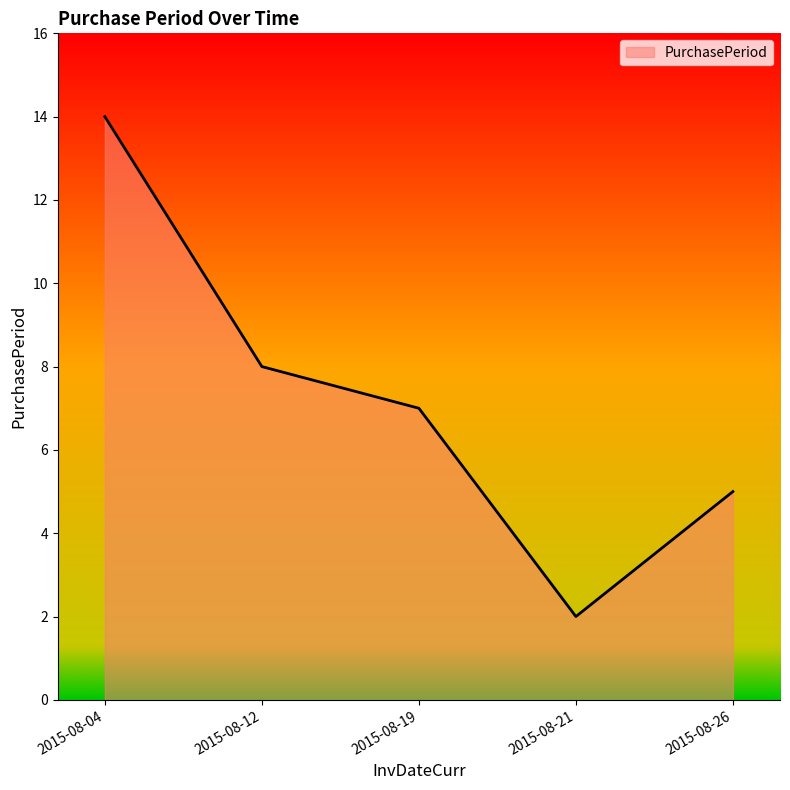

What is the sum of all values?

36